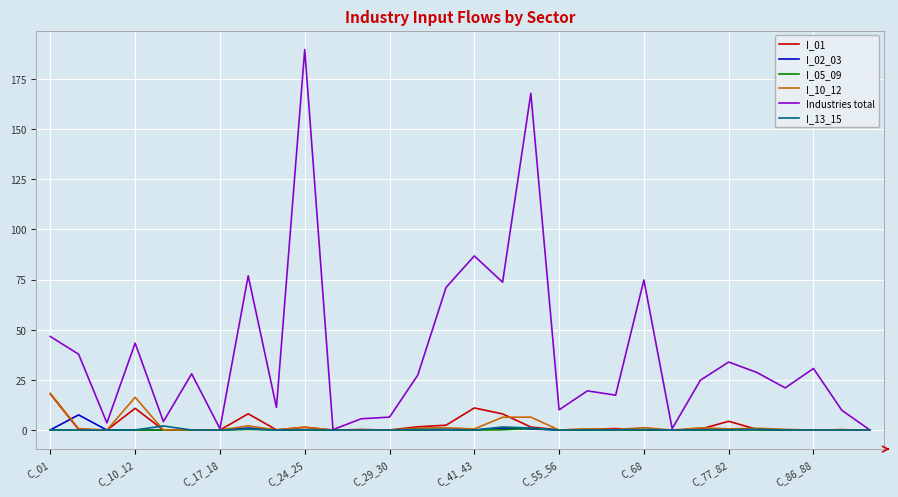

What is the highest value of the Industries total series?

189.6